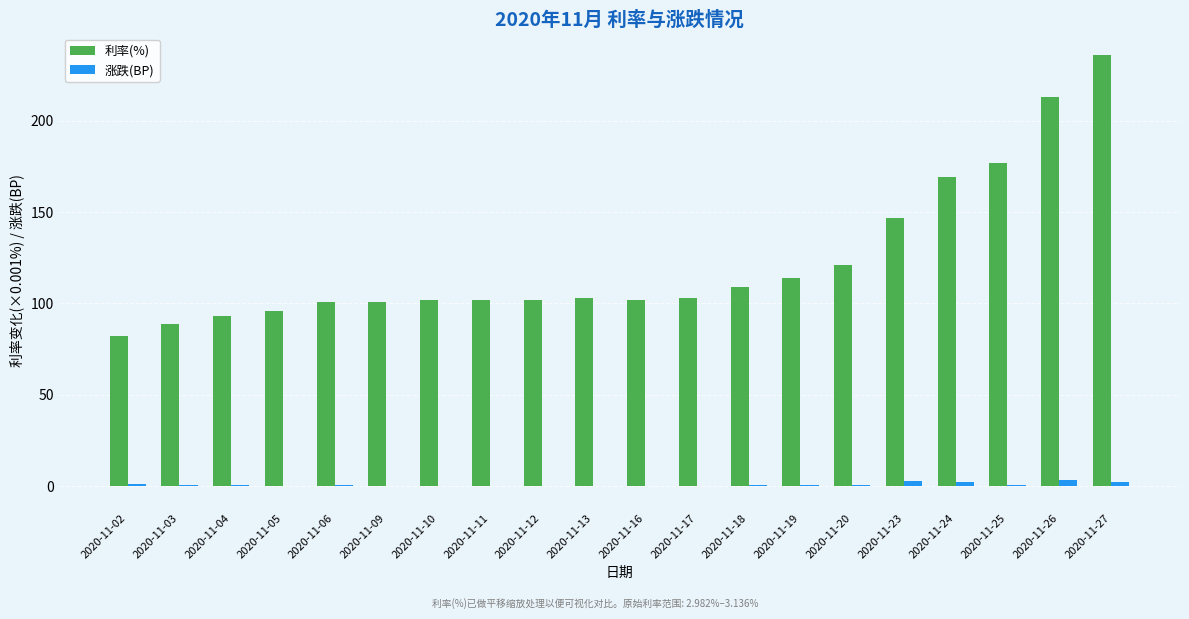

Which series has the largest total across all categories?

利率(%)